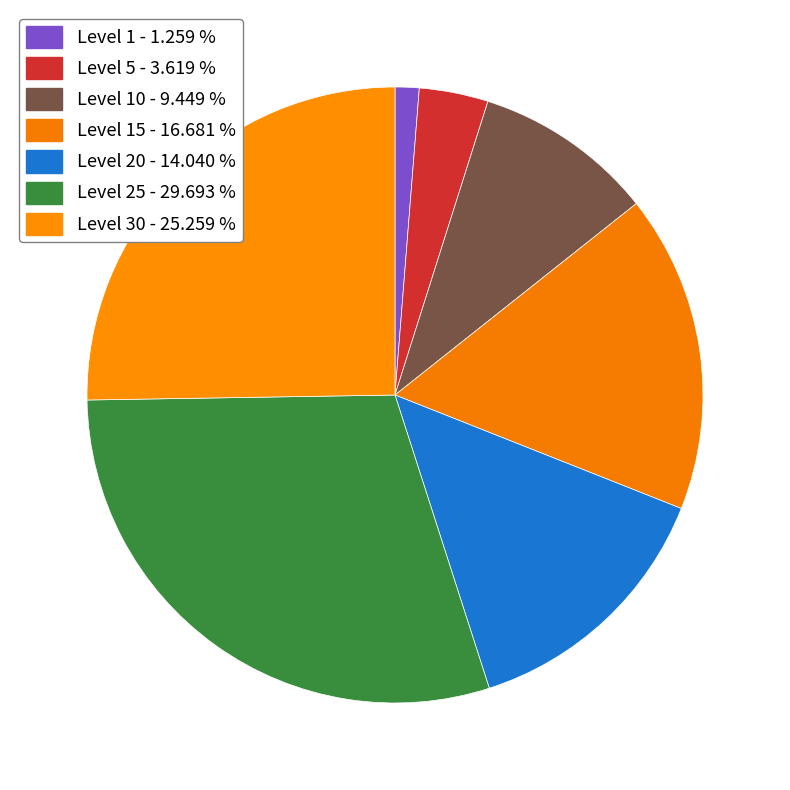

Which category has the biggest portion of the pie?

25